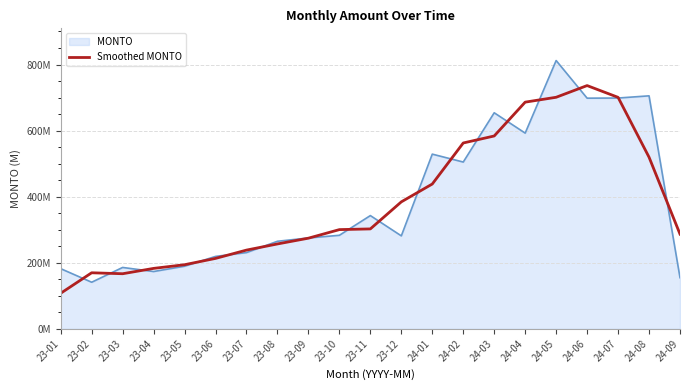

What is the label of the 6th point from the left?

23-06